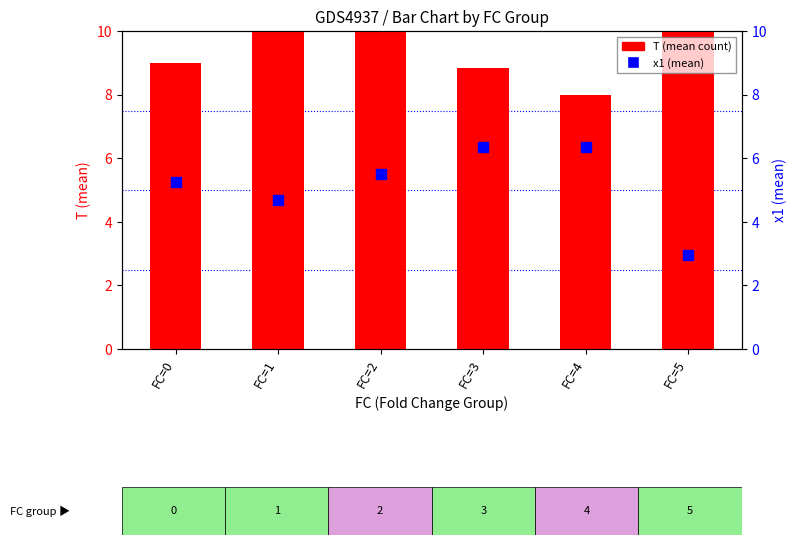

At which category is the sum across all series the highest?

FC=2